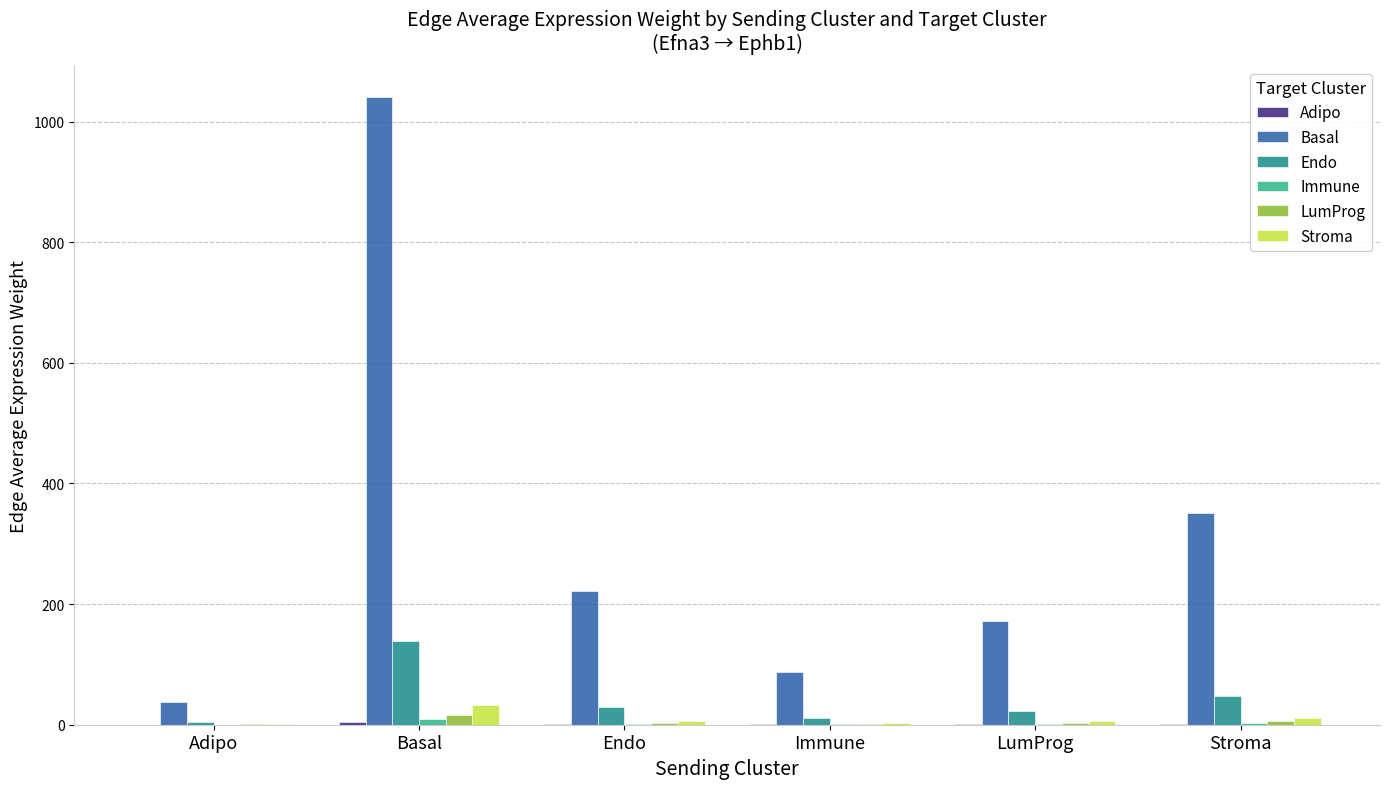

At which label is Endo closest to 71?

Stroma